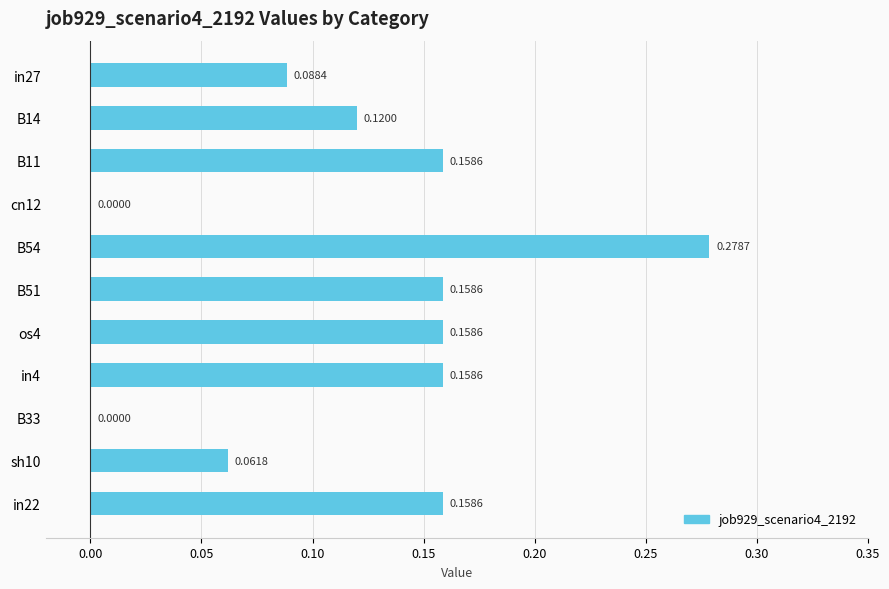

Are the bars horizontal?

Yes